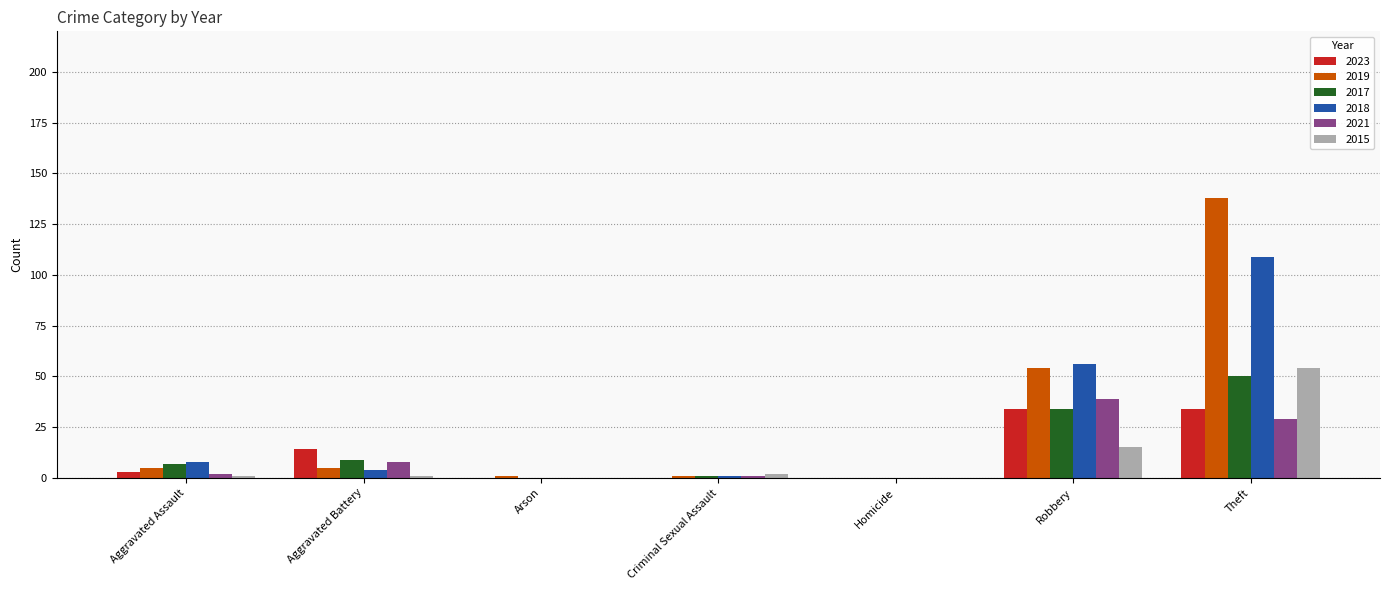

What is the sum of the 2023 values at Robbery and Theft?

68